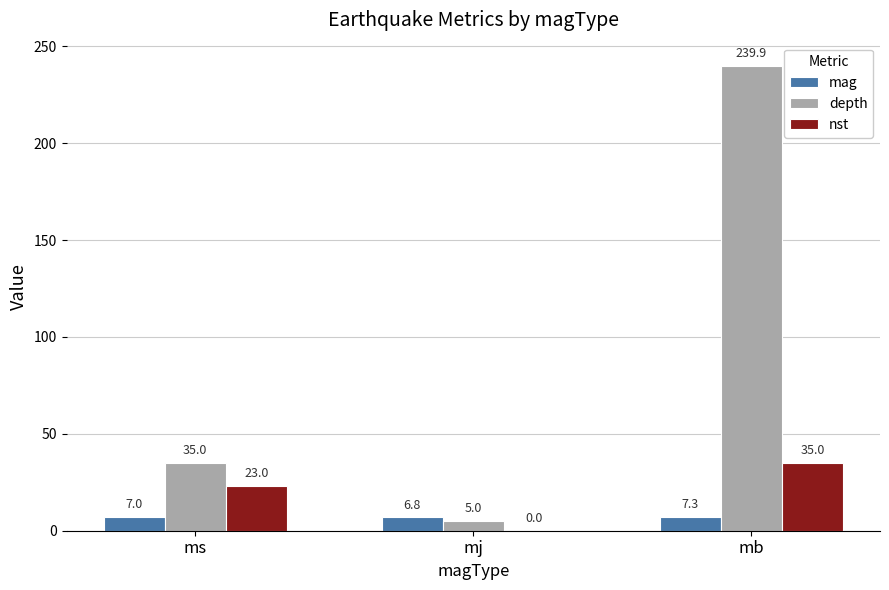

Is it true that depth equals 16.0 at ms?

False